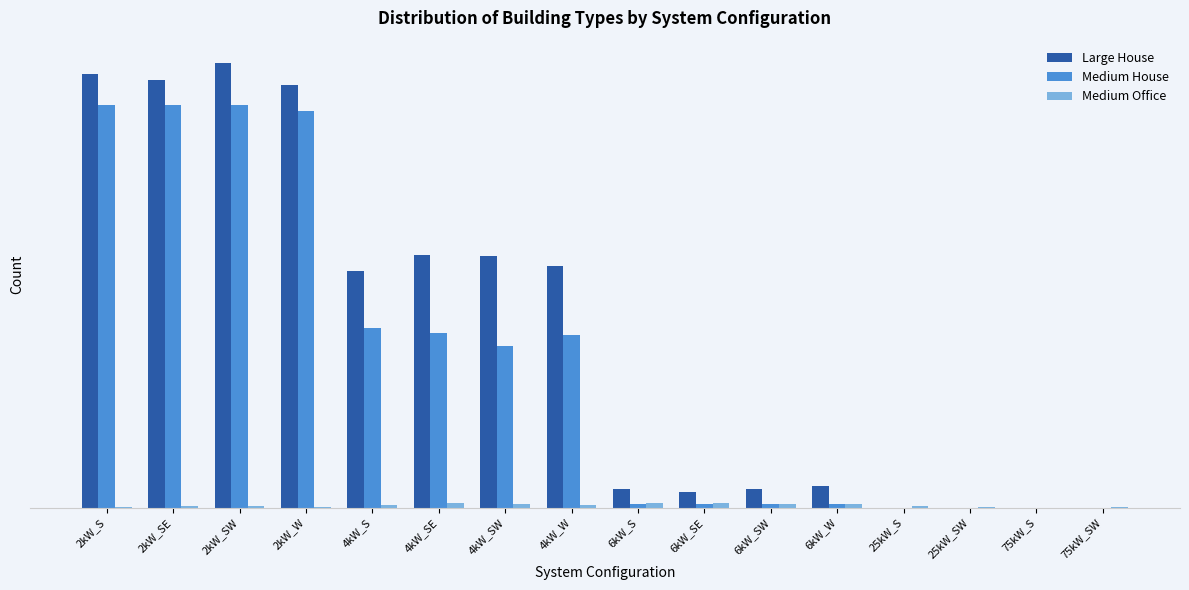

Are the bars grouped side by side (vs. stacked)?

Yes